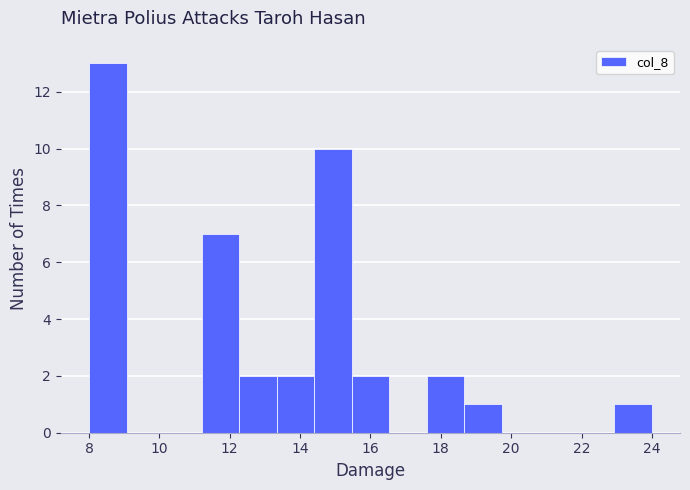

Reading left to right, transcribe this chart: for each bar, give the range it covers on the x-axis and its height. Neither the bar edges nor the heights are printed on the chart, so give them approximately, as read against the axes.

8.0 to 9.0: 13
9.0 to 10.2: 0
10.2 to 11.2: 0
11.2 to 12.2: 7
12.2 to 13.4: 2
13.4 to 14.4: 2
14.4 to 15.4: 10
15.4 to 16.6: 2
16.6 to 17.6: 0
17.6 to 18.6: 2
18.6 to 19.8: 1
19.8 to 20.8: 0
20.8 to 21.8: 0
21.8 to 23.0: 0
23.0 to 24.0: 1